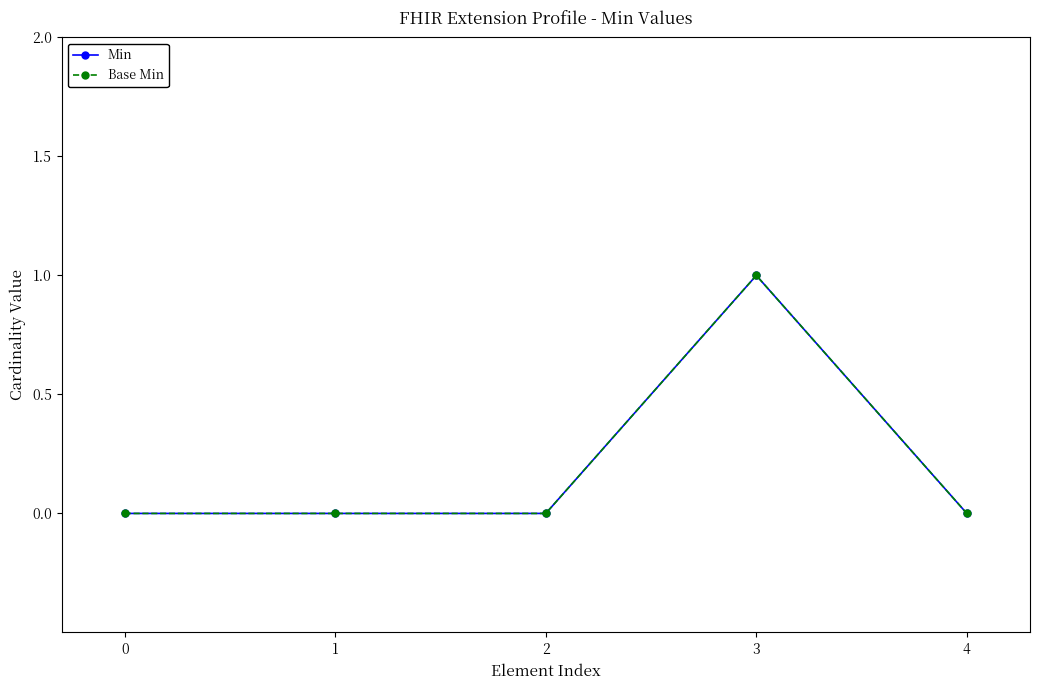

Which category has the highest value in the Base Min series?

3